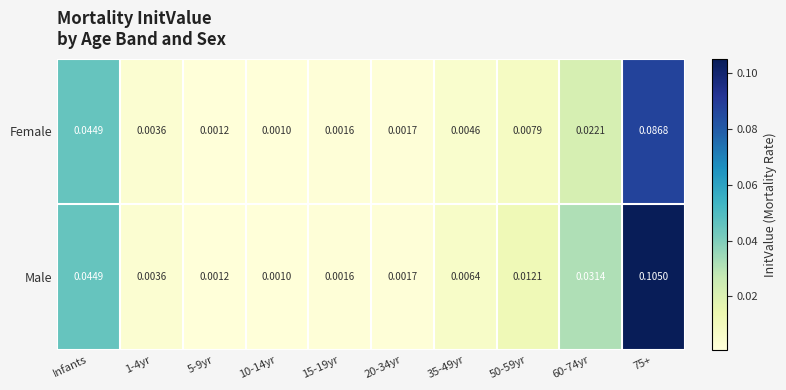

How many data points does each series have?

10